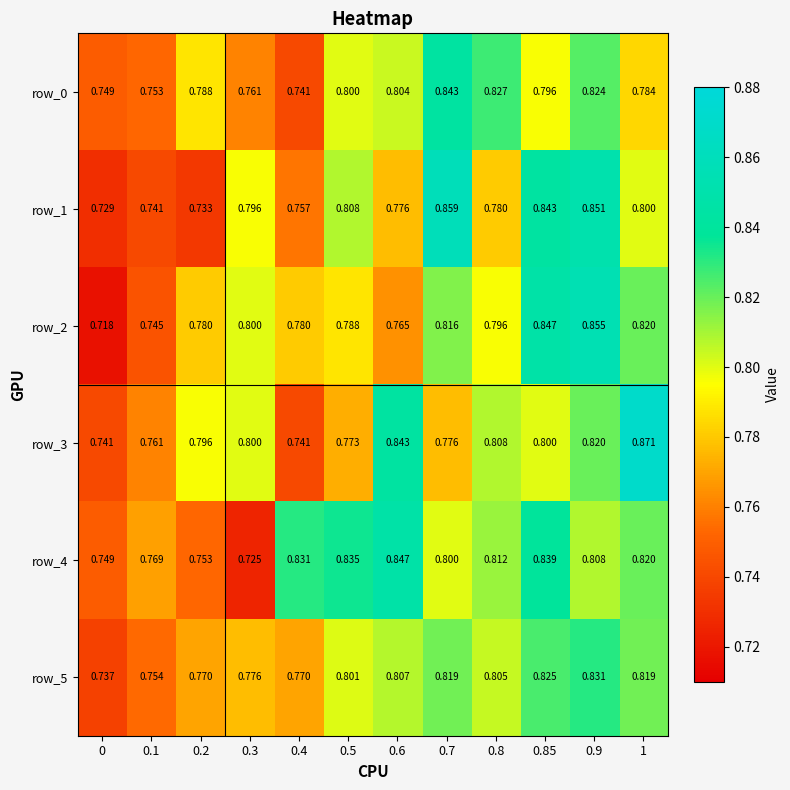

At which label does row_4 reach its peak?

0.6